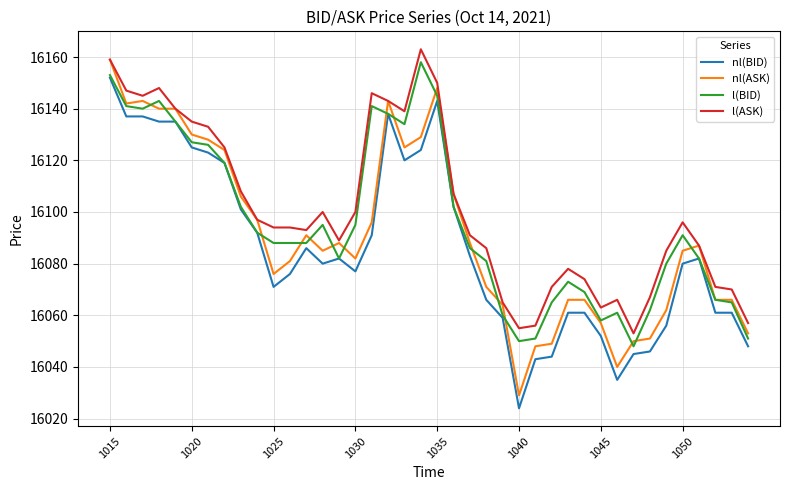

True or false: l(BID) and l(ASK) intersect in this chart.

False